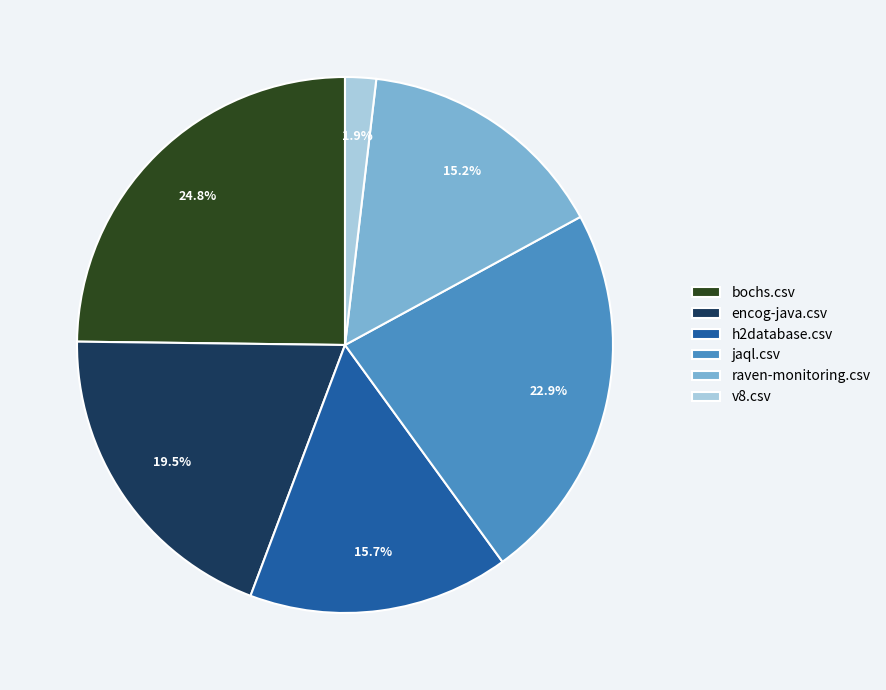

Is raven-monitoring.csv the majority of the pie?

No